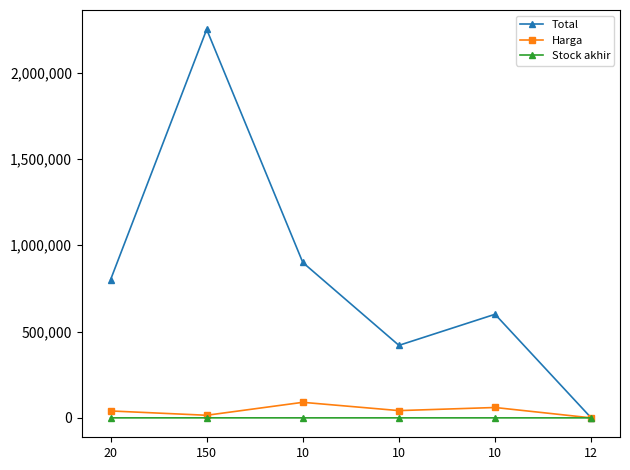

What are all the series names shown in the legend?

Total, Harga, Stock akhir